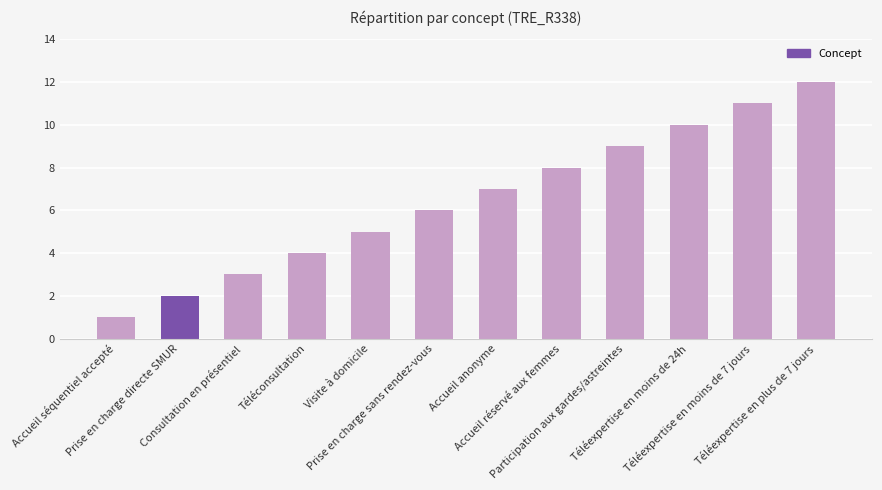

What position from the left is Accueil réservé aux femmes?

8